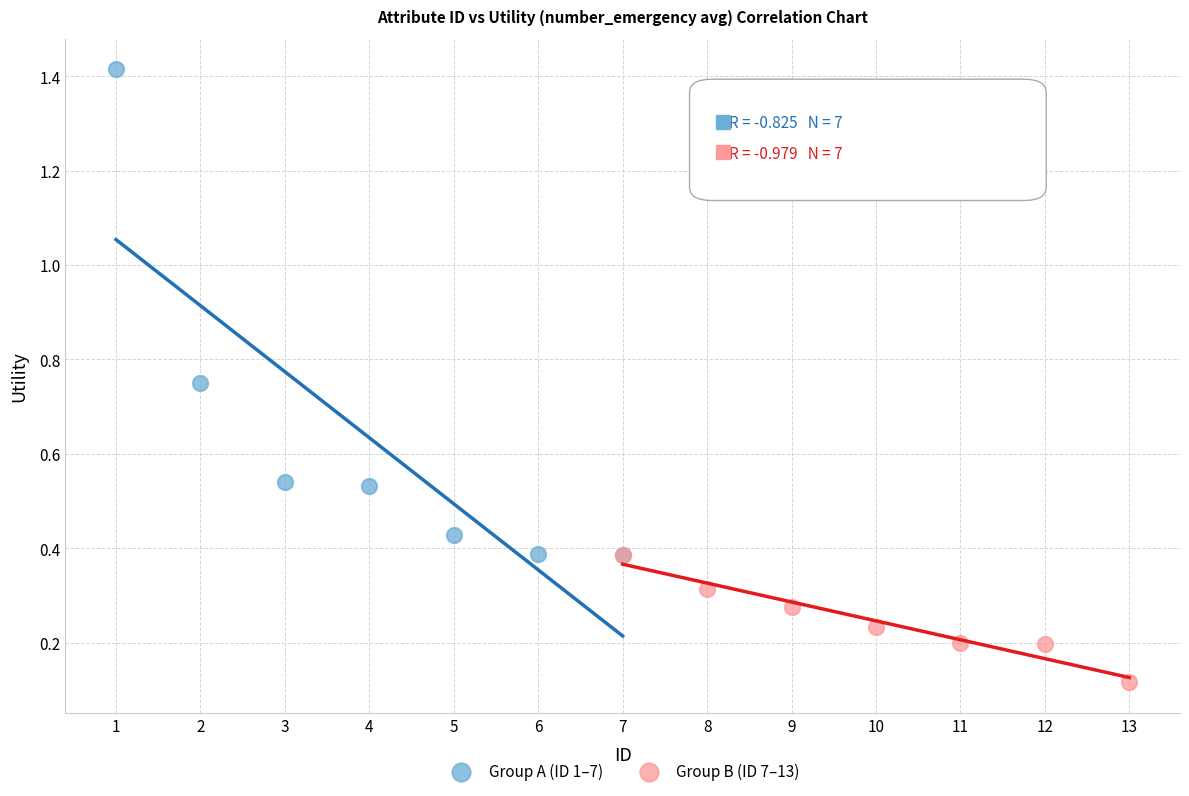

Which series has the widest spread of Y values?

Group A (ID 1–7)